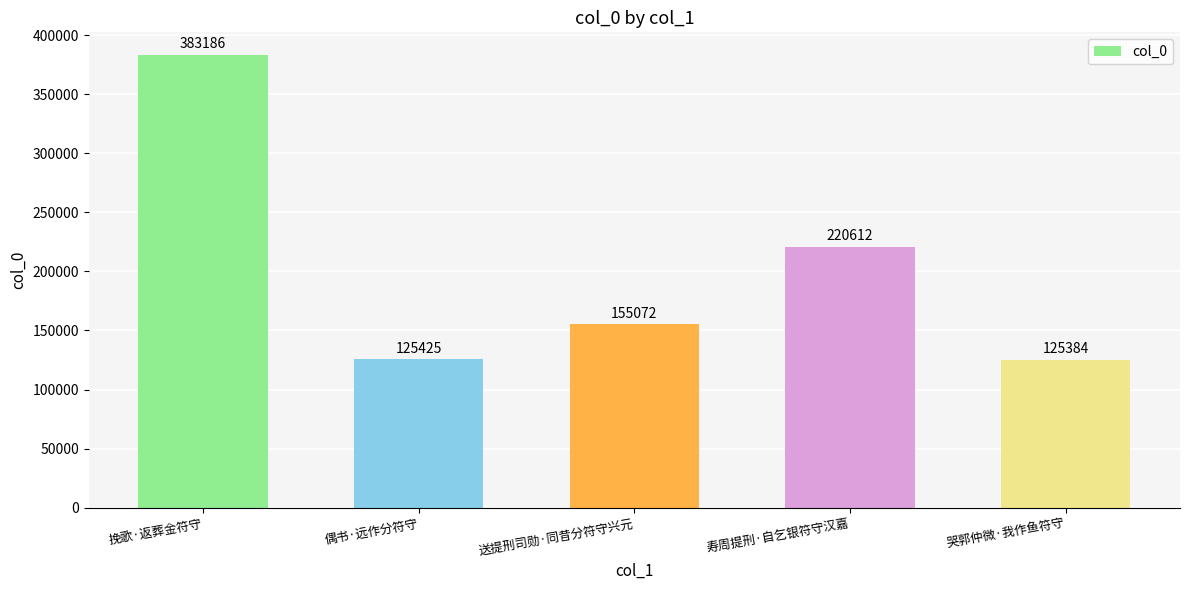

Rank the categories by value from highest to lowest.

挽歌·返葬金符守, 寿周提刑·自乞银符守汉嘉, 送提刑司勋·同昔分符守兴元, 偶书·远作分符守, 哭郭仲微·我作鱼符守